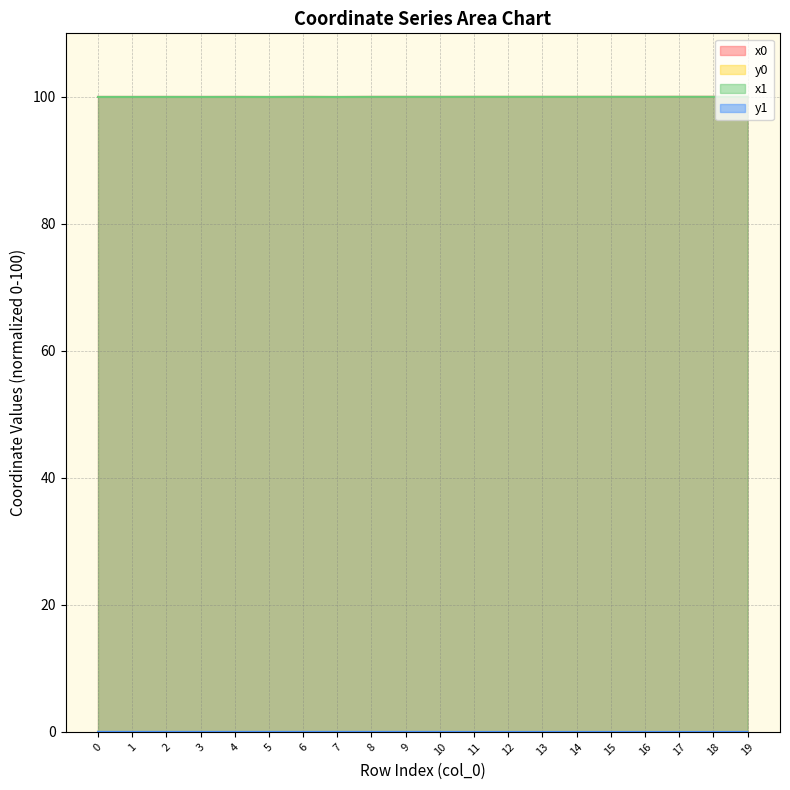

Reading left to right, extract all data points from this chart.

x0: 100.0	100.0	100.0	100.0	100.0	100.0	100.0	100.0	100.0	100.0	100.0	100.0	100.0	100.0	100.0	100.0	100.0	100.0	100.0	100.0
y0: 0.0	0.0	0.0	0.0	0.0	0.0	0.0	0.0	0.0	0.0	0.0	0.0	0.0	0.0	0.0	0.0	0.0	0.0	0.0	0.0
x1: 100.0	100.0	100.0	100.0	100.0	100.0	100.0	100.0	100.0	100.0	100.0	100.0	100.0	100.0	100.0	100.0	100.0	100.0	100.0	100.0
y1: 0.0	0.0	0.0	0.0	0.0	0.0	0.0	0.0	0.0	0.0	0.0	0.0	0.0	0.0	0.0	0.0	0.0	0.0	0.0	0.0